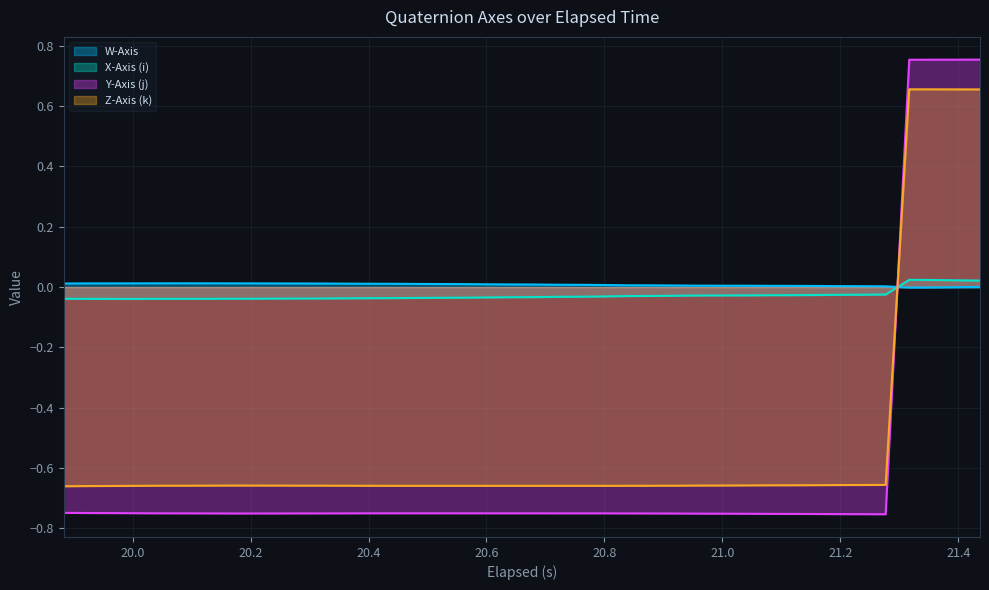

What is the smallest value displayed?

-0.8